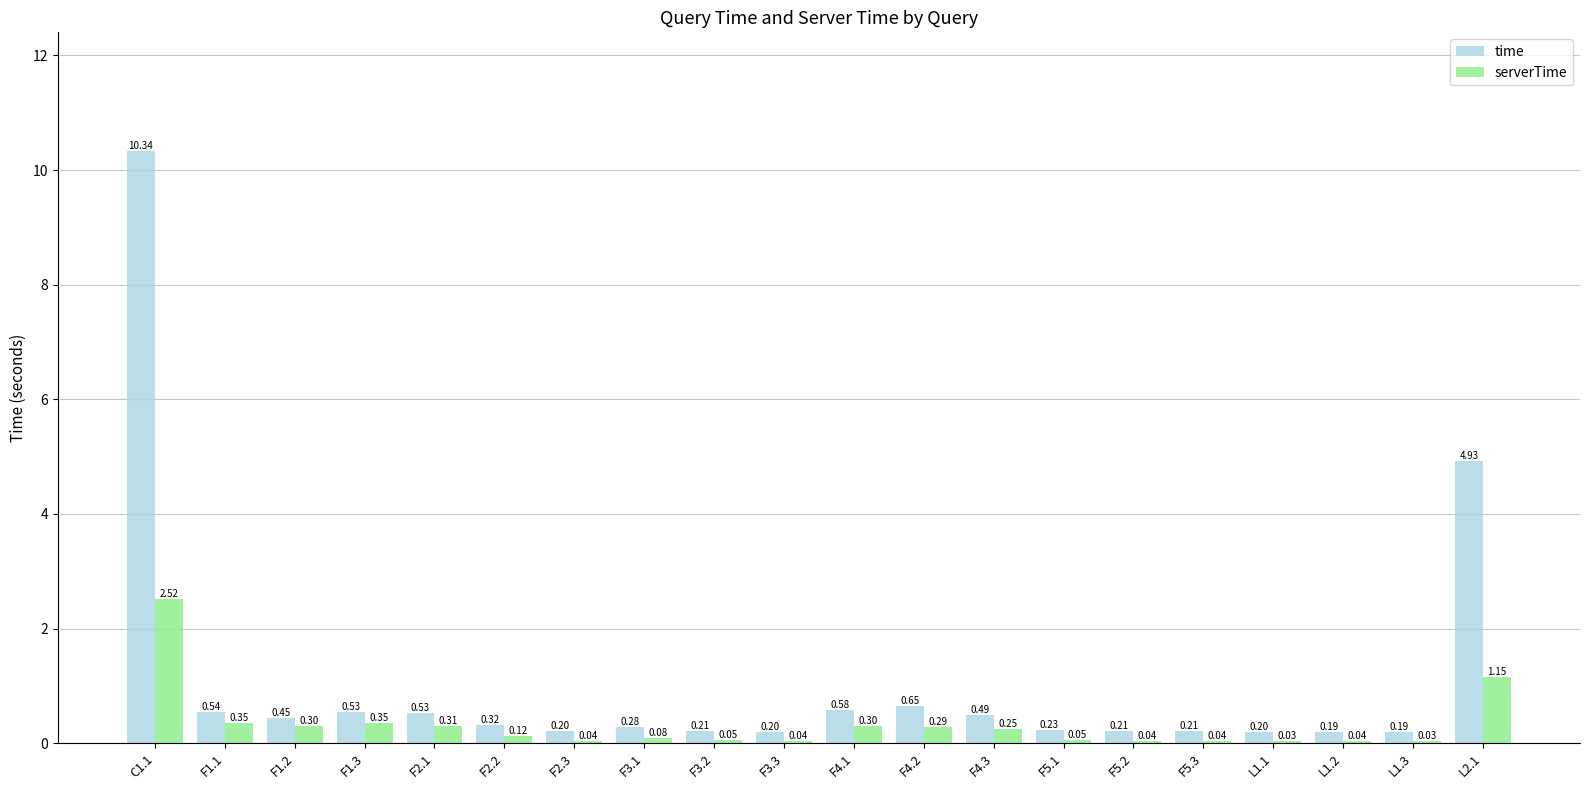

Which category has the highest value in the time series?

C1.1